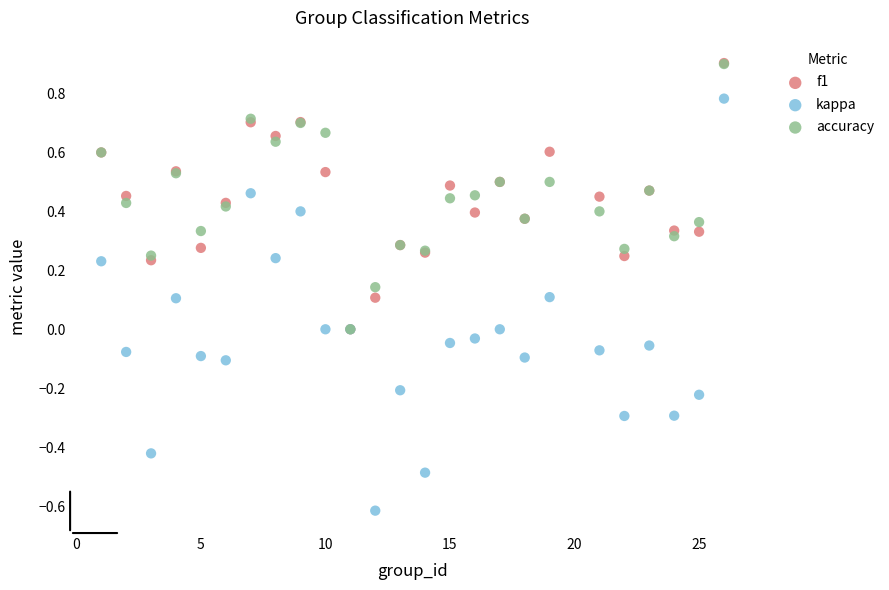

What are all the series names shown in the legend?

f1, kappa, accuracy